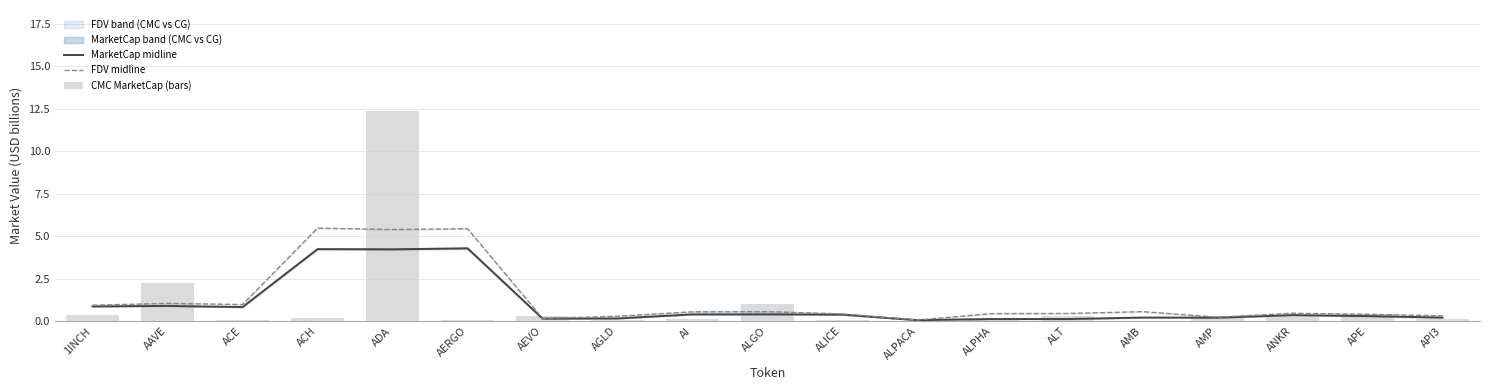

How many distinct data groups are displayed?

3